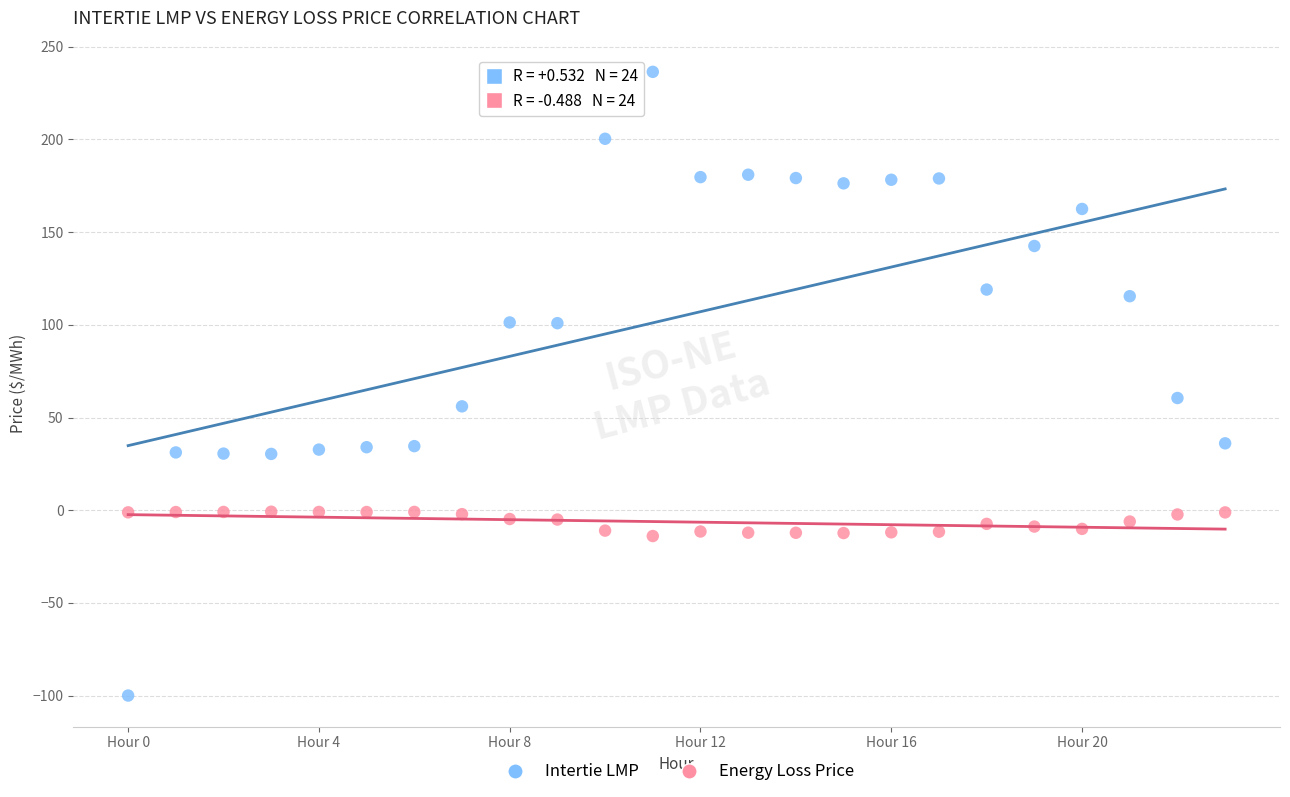

Which series reaches the maximum Y coordinate?

Intertie LMP